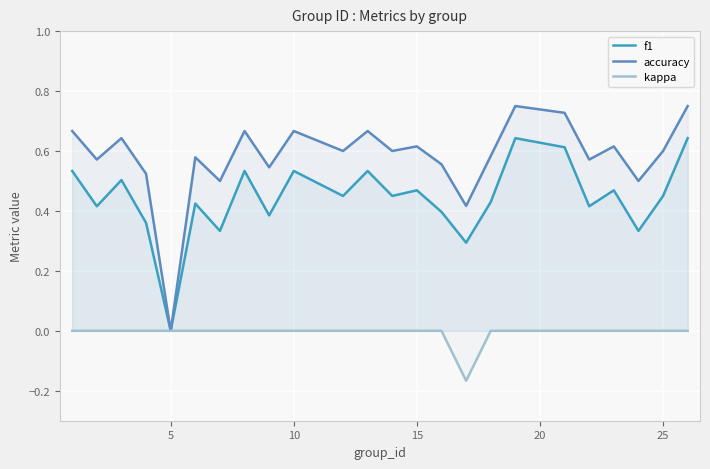

Which series has the largest total across all categories?

accuracy